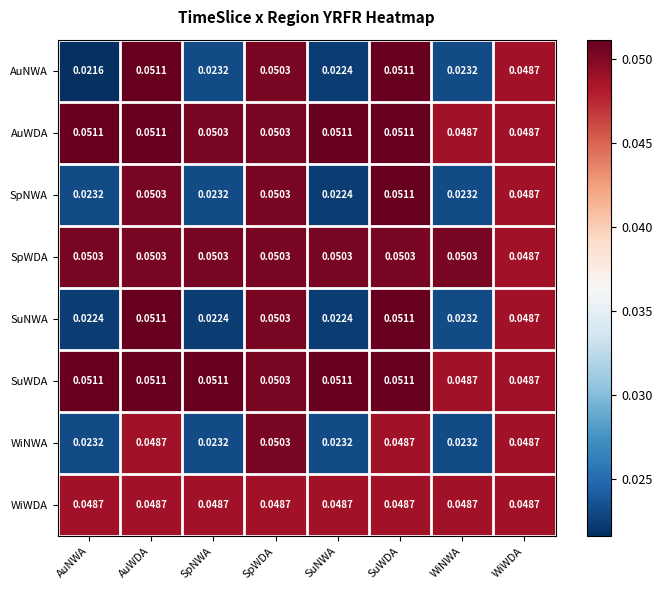

At which category is the sum across all series the highest?

SuWDA